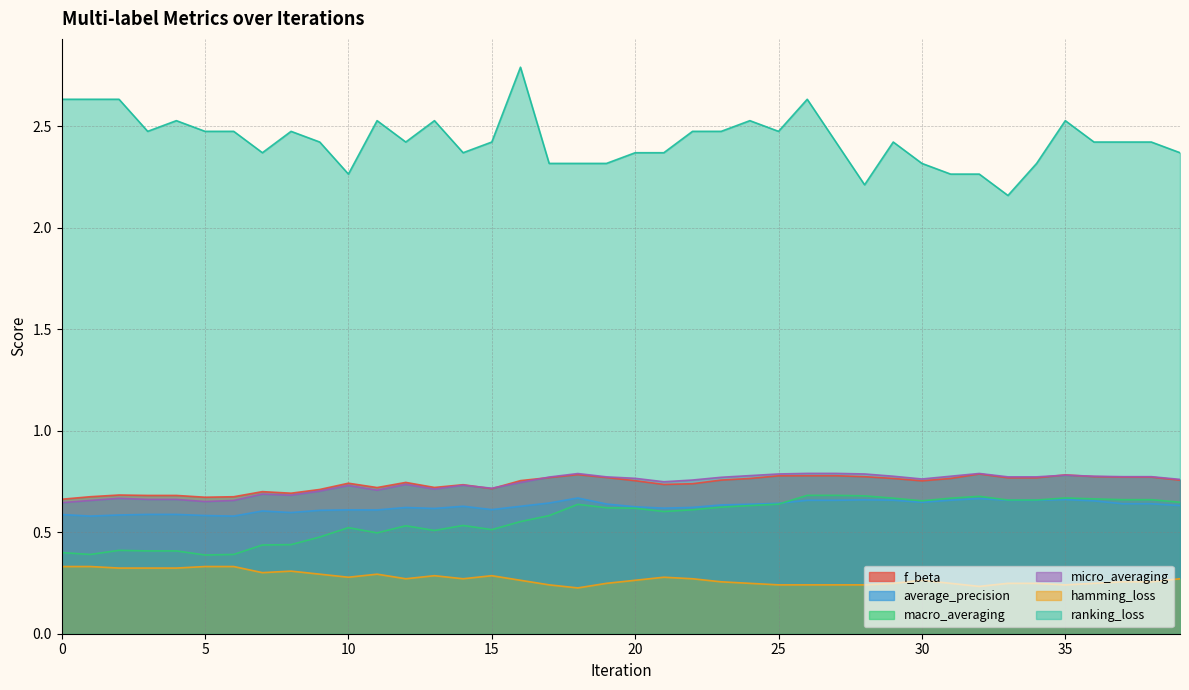

Reading left to right, list all the values displayed in this chart.

f_beta: 0=0.7	1=0.7	2=0.7	3=0.7	4=0.7	5=0.7	6=0.7	7=0.7	8=0.7	9=0.7	10=0.7	11=0.7	12=0.7	13=0.7	14=0.7	15=0.7	16=0.8	17=0.8	18=0.8	19=0.8	20=0.8	21=0.7	22=0.7	23=0.8	24=0.8	25=0.8	26=0.8	27=0.8	28=0.8	29=0.8	30=0.8	31=0.8	32=0.8	33=0.8	34=0.8	35=0.8	36=0.8	37=0.8	38=0.8	39=0.8
average_precision: 0=0.6	1=0.6	2=0.6	3=0.6	4=0.6	5=0.6	6=0.6	7=0.6	8=0.6	9=0.6	10=0.6	11=0.6	12=0.6	13=0.6	14=0.6	15=0.6	16=0.6	17=0.6	18=0.7	19=0.6	20=0.6	21=0.6	22=0.6	23=0.6	24=0.6	25=0.6	26=0.7	27=0.7	28=0.7	29=0.7	30=0.6	31=0.7	32=0.7	33=0.7	34=0.7	35=0.7	36=0.7	37=0.6	38=0.6	39=0.6
macro_averaging: 0=0.4	1=0.4	2=0.4	3=0.4	4=0.4	5=0.4	6=0.4	7=0.4	8=0.4	9=0.5	10=0.5	11=0.5	12=0.5	13=0.5	14=0.5	15=0.5	16=0.6	17=0.6	18=0.6	19=0.6	20=0.6	21=0.6	22=0.6	23=0.6	24=0.6	25=0.6	26=0.7	27=0.7	28=0.7	29=0.7	30=0.7	31=0.7	32=0.7	33=0.7	34=0.7	35=0.7	36=0.7	37=0.7	38=0.7	39=0.6
micro_averaging: 0=0.6	1=0.7	2=0.7	3=0.7	4=0.7	5=0.7	6=0.7	7=0.7	8=0.7	9=0.7	10=0.7	11=0.7	12=0.7	13=0.7	14=0.7	15=0.7	16=0.7	17=0.8	18=0.8	19=0.8	20=0.8	21=0.7	22=0.8	23=0.8	24=0.8	25=0.8	26=0.8	27=0.8	28=0.8	29=0.8	30=0.8	31=0.8	32=0.8	33=0.8	34=0.8	35=0.8	36=0.8	37=0.8	38=0.8	39=0.8
hamming_loss: 0=0.3	1=0.3	2=0.3	3=0.3	4=0.3	5=0.3	6=0.3	7=0.3	8=0.3	9=0.3	10=0.3	11=0.3	12=0.3	13=0.3	14=0.3	15=0.3	16=0.3	17=0.2	18=0.2	19=0.2	20=0.3	21=0.3	22=0.3	23=0.3	24=0.2	25=0.2	26=0.2	27=0.2	28=0.2	29=0.2	30=0.3	31=0.2	32=0.2	33=0.2	34=0.2	35=0.2	36=0.2	37=0.3	38=0.3	39=0.3
ranking_loss: 0=2.6	1=2.6	2=2.6	3=2.5	4=2.5	5=2.5	6=2.5	7=2.4	8=2.5	9=2.4	10=2.3	11=2.5	12=2.4	13=2.5	14=2.4	15=2.4	16=2.8	17=2.3	18=2.3	19=2.3	20=2.4	21=2.4	22=2.5	23=2.5	24=2.5	25=2.5	26=2.6	27=2.4	28=2.2	29=2.4	30=2.3	31=2.3	32=2.3	33=2.2	34=2.3	35=2.5	36=2.4	37=2.4	38=2.4	39=2.4